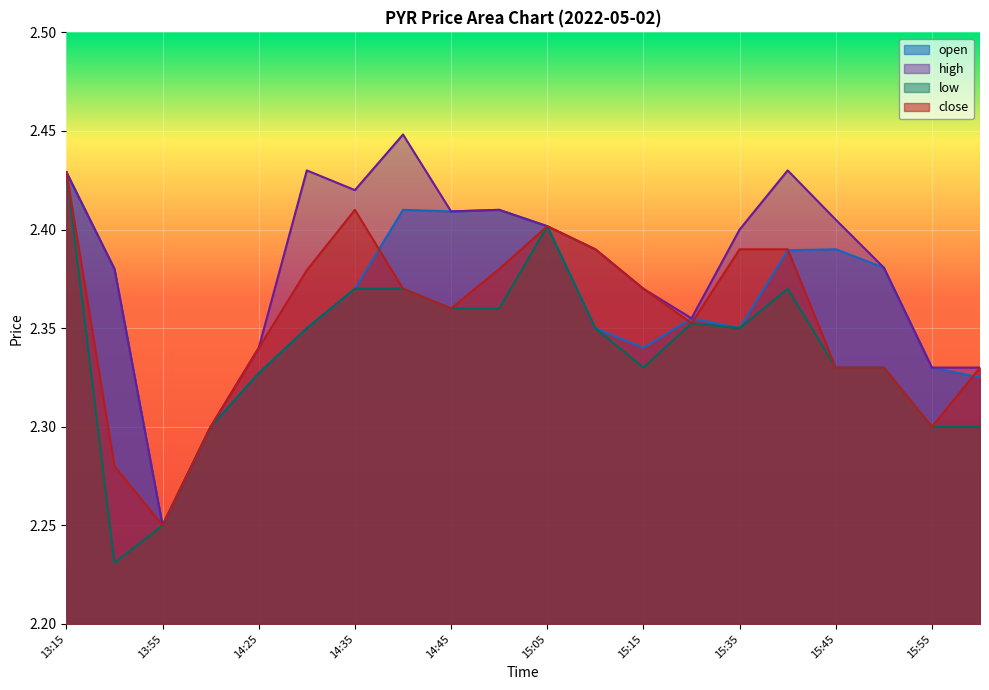

List the labels in order of close value, smallest first.

13:55, 13:30, 14:15, 15:55, 15:45, 15:50, 16:00, 14:25, 15:30, 14:45, 14:40, 15:15, 14:30, 14:50, 15:10, 15:35, 15:40, 15:05, 14:35, 13:15